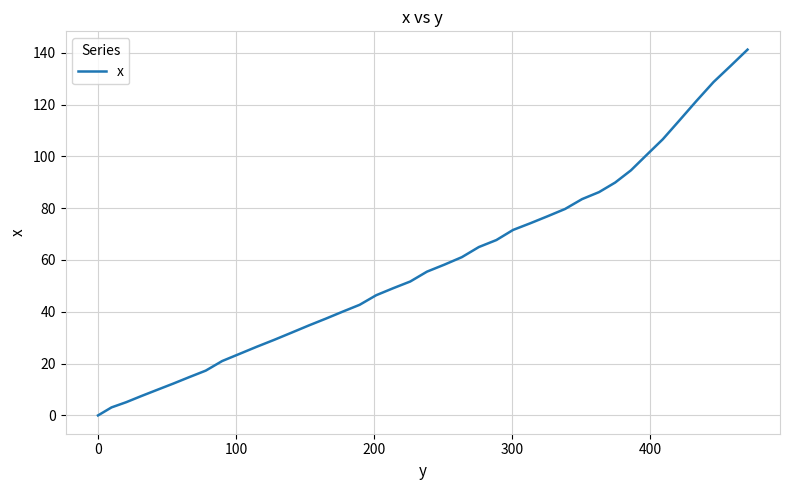

What is the difference between the maximum and minimum values?

141.2